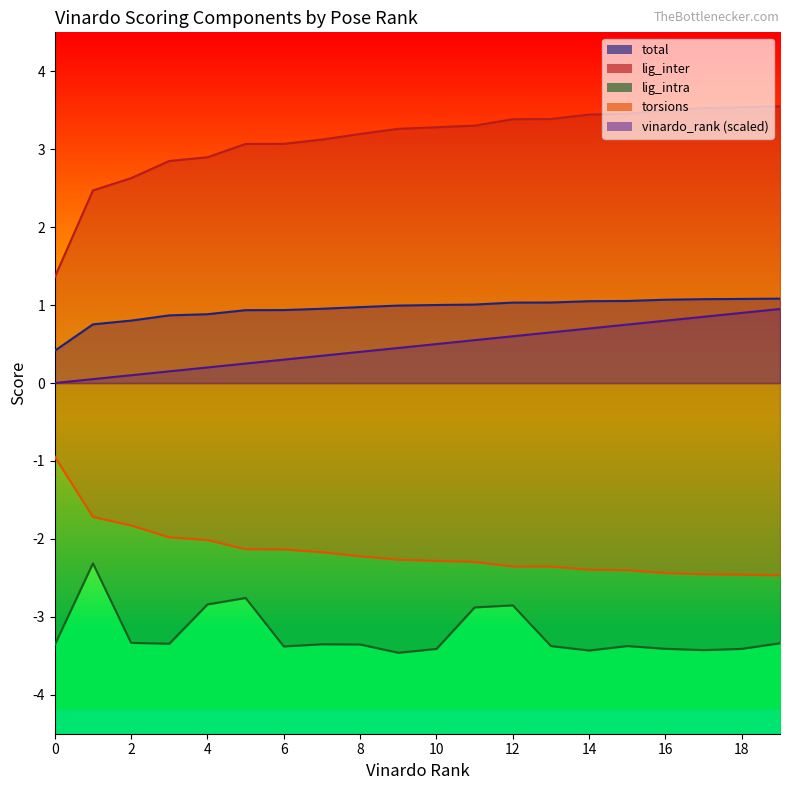

What is the lowest value of the lig_intra series?

-3.5